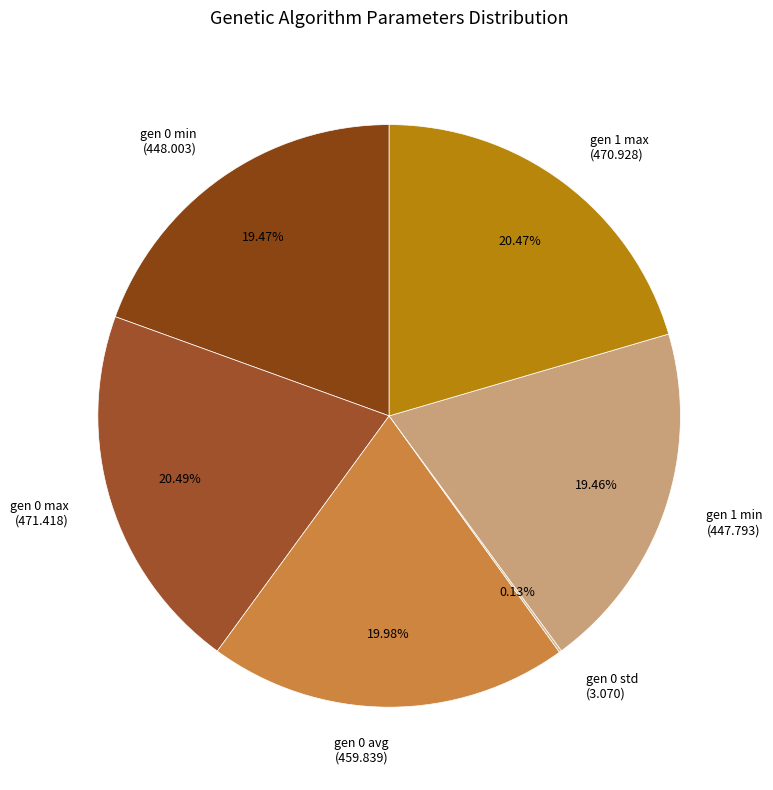

Is there any slice that represents more than half of the pie?

No